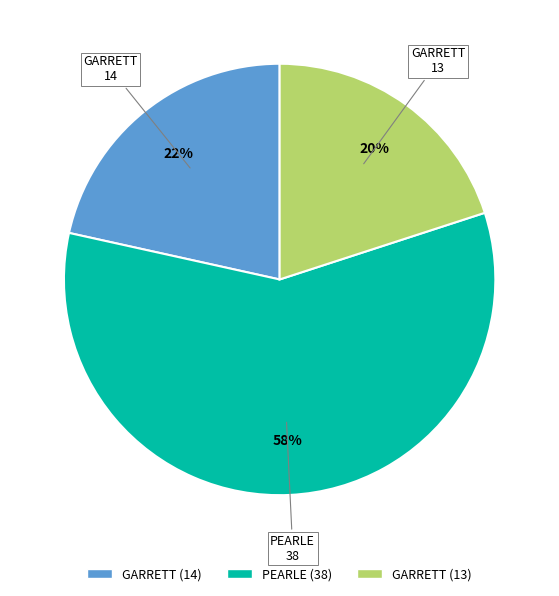

How many segments does this pie chart have?

3